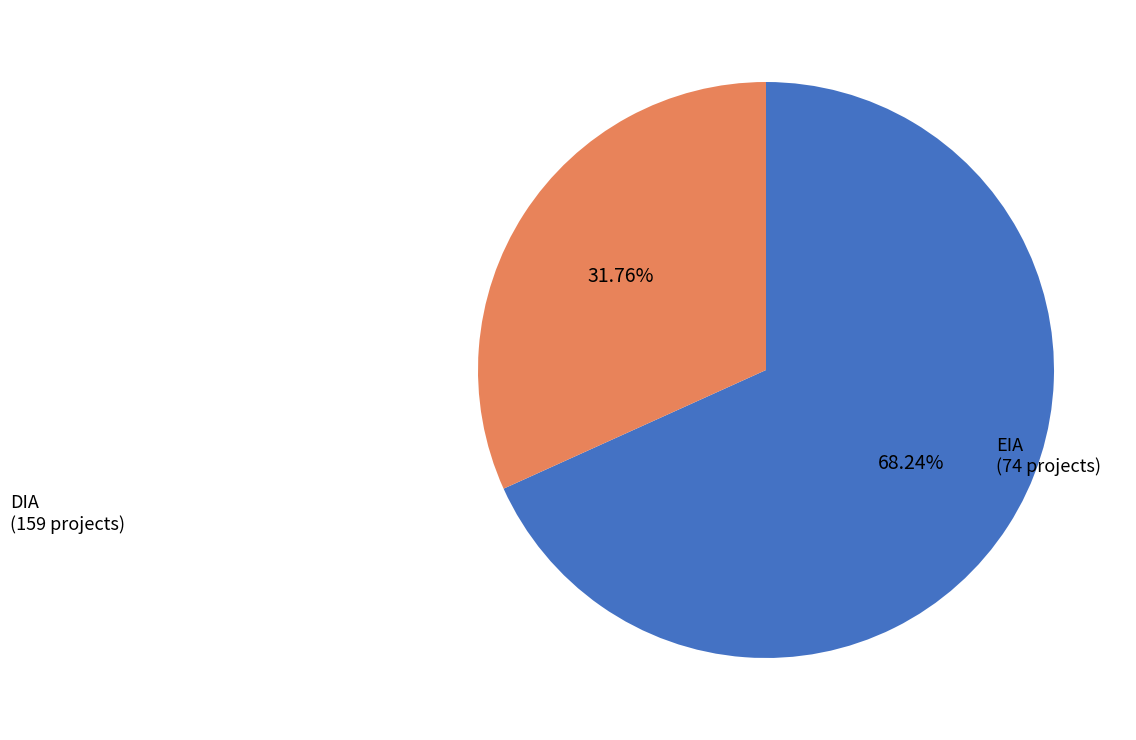

Which category has the smallest portion of the pie?

EIA